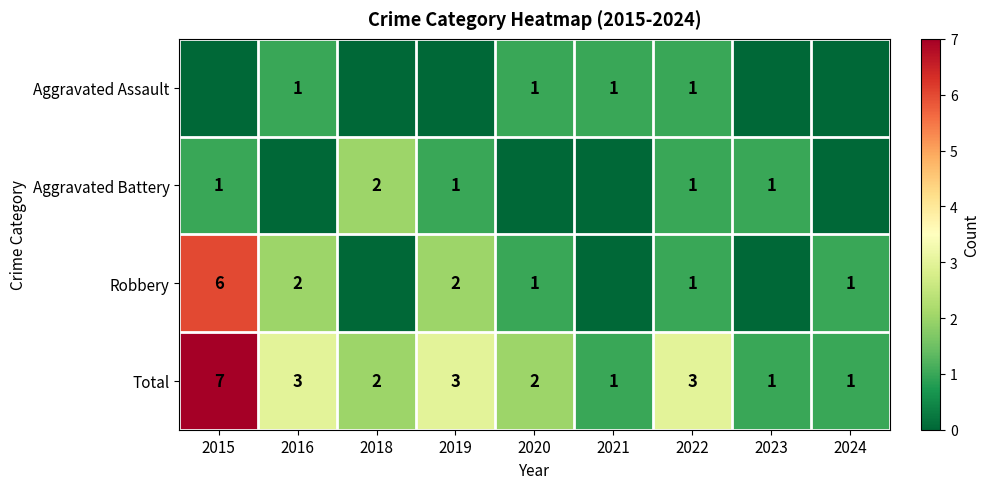

What is the spread (max minus min) of values at 2020?

2